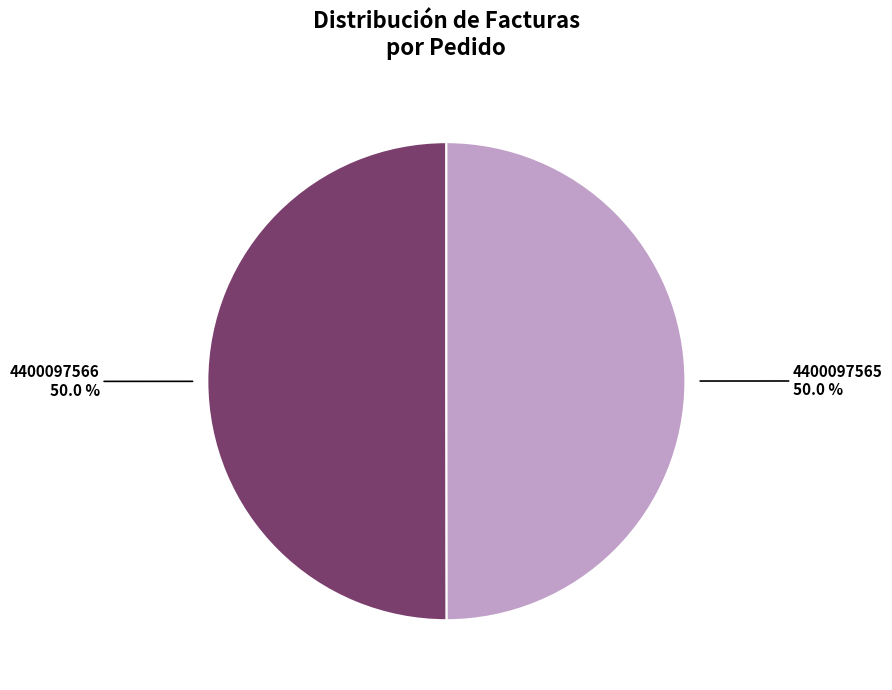

Combined, do 4400097566 and 4400097565 account for over 50%?

Yes